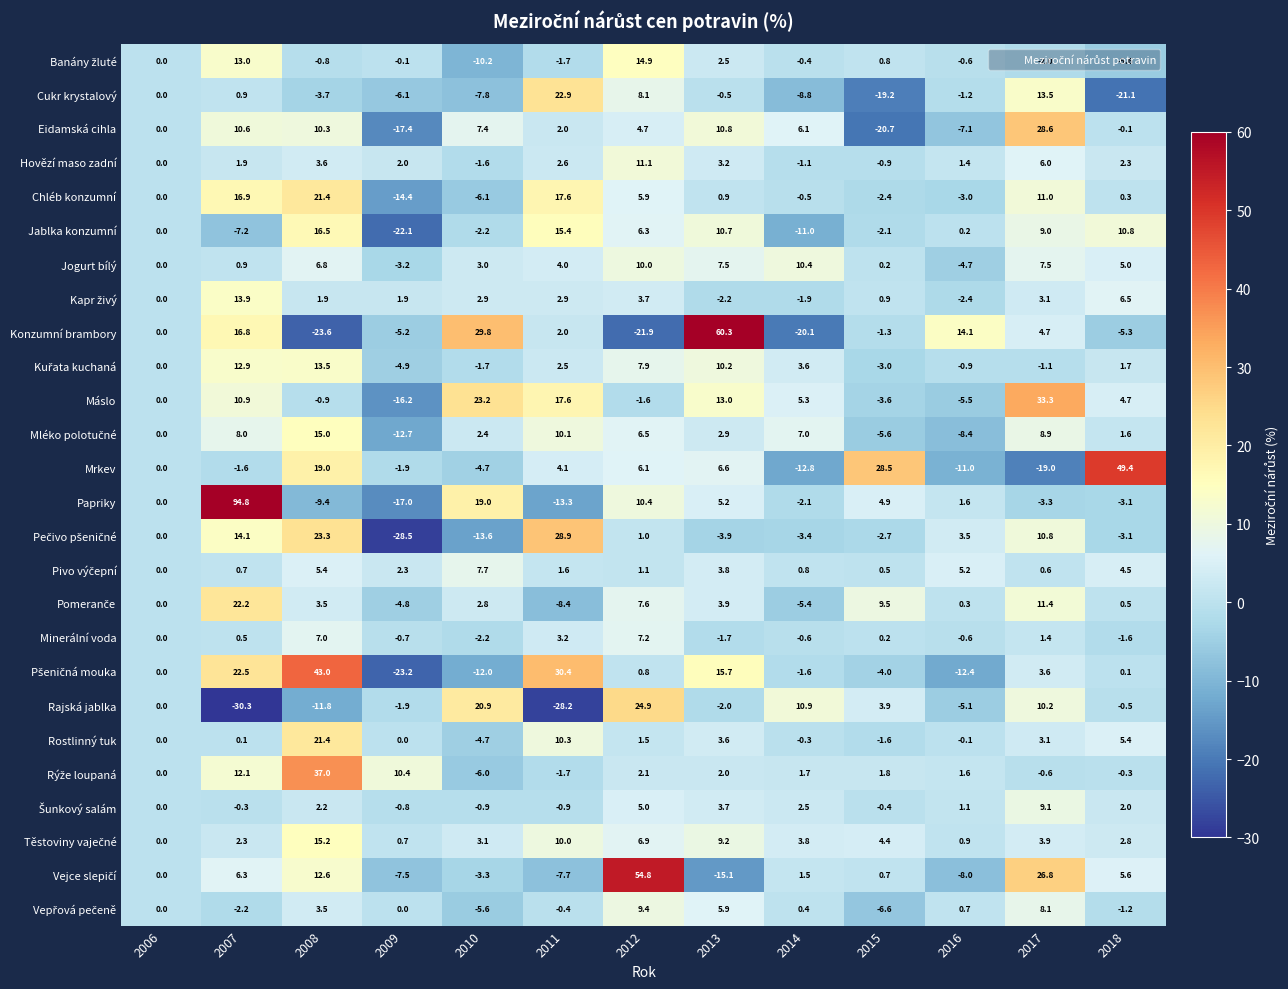

Which series has the largest range (max minus min)?

Papriky